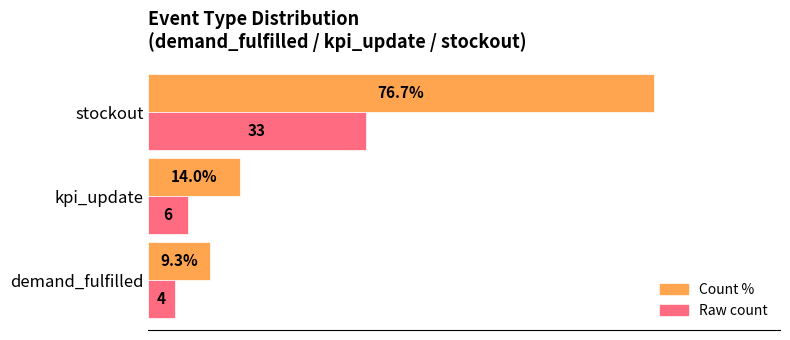

Which series has the largest total across all categories?

Count %